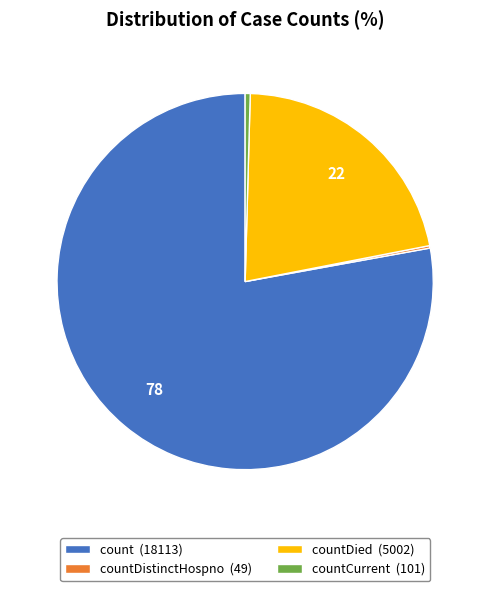

Which slice represents more than half of the pie?

count (18113)